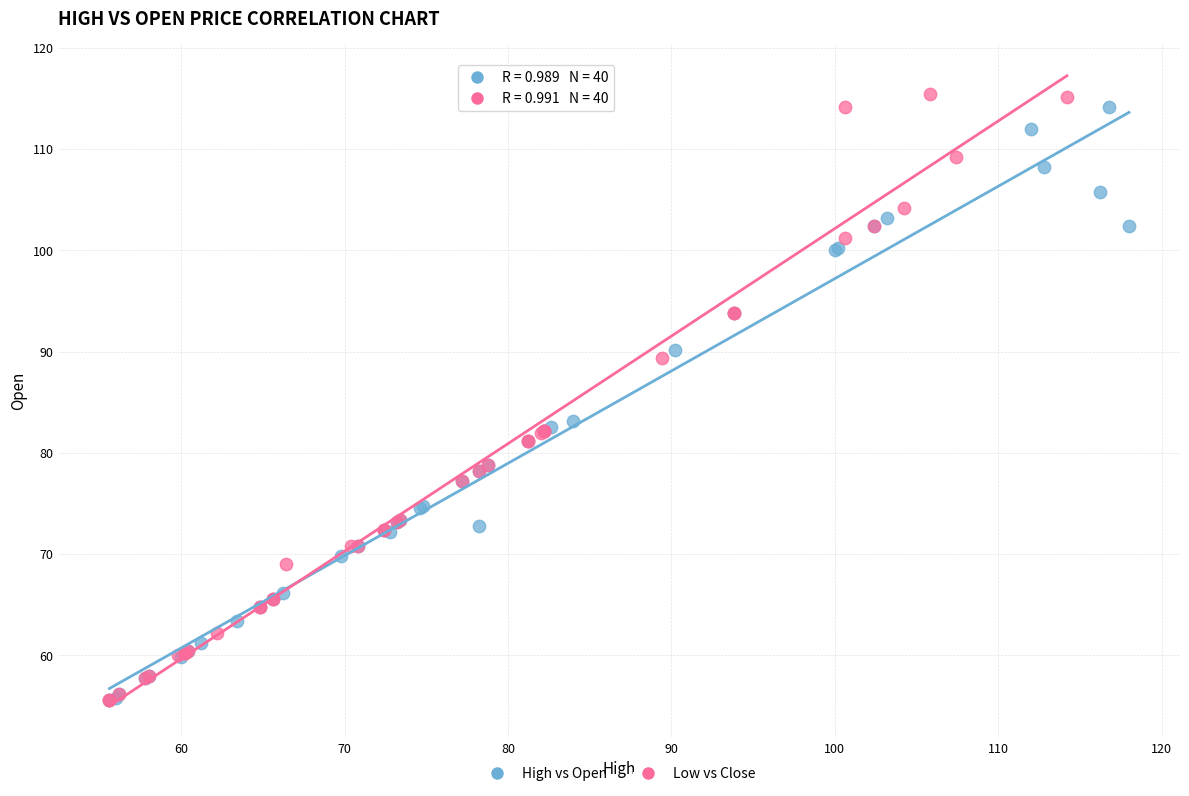

Which series has the largest Y range (max minus min)?

Low vs Close